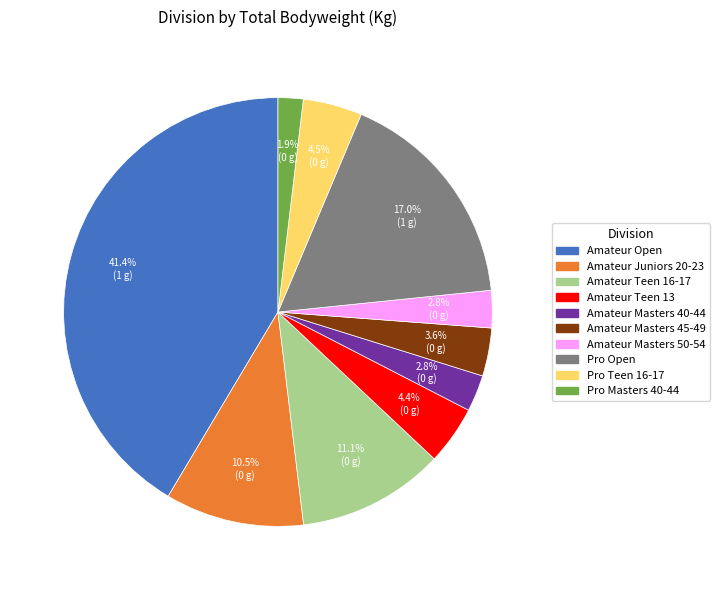

Does any single category account for the majority?

No